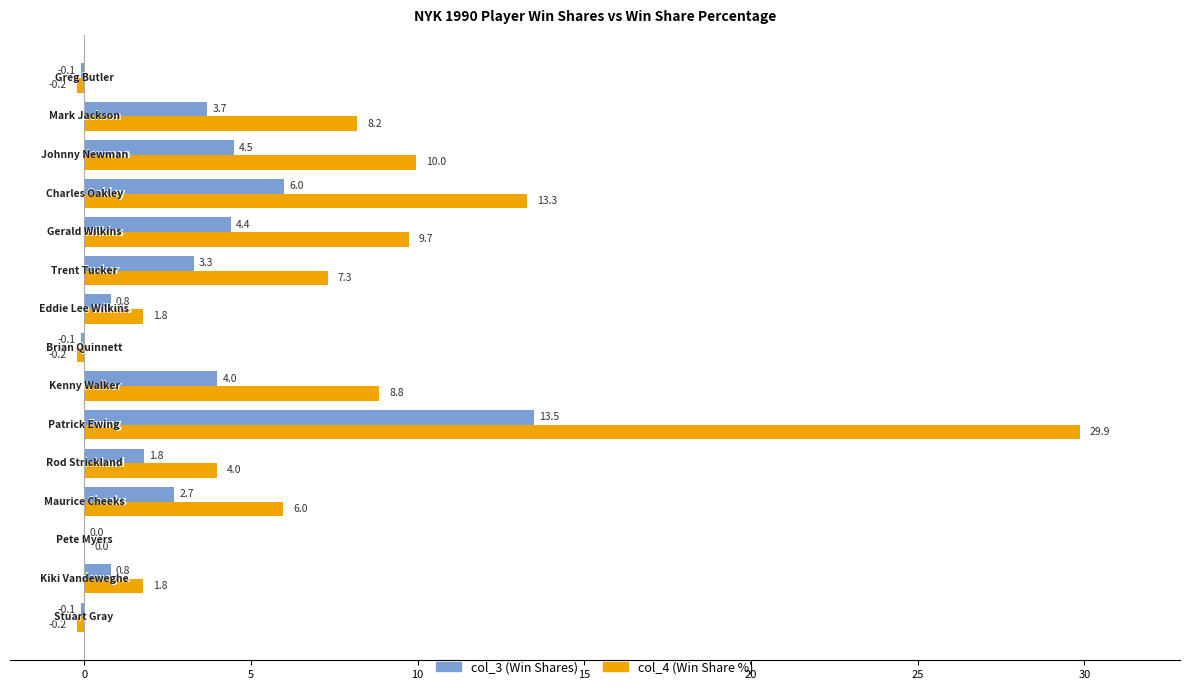

How many categories are shown in the chart?

15